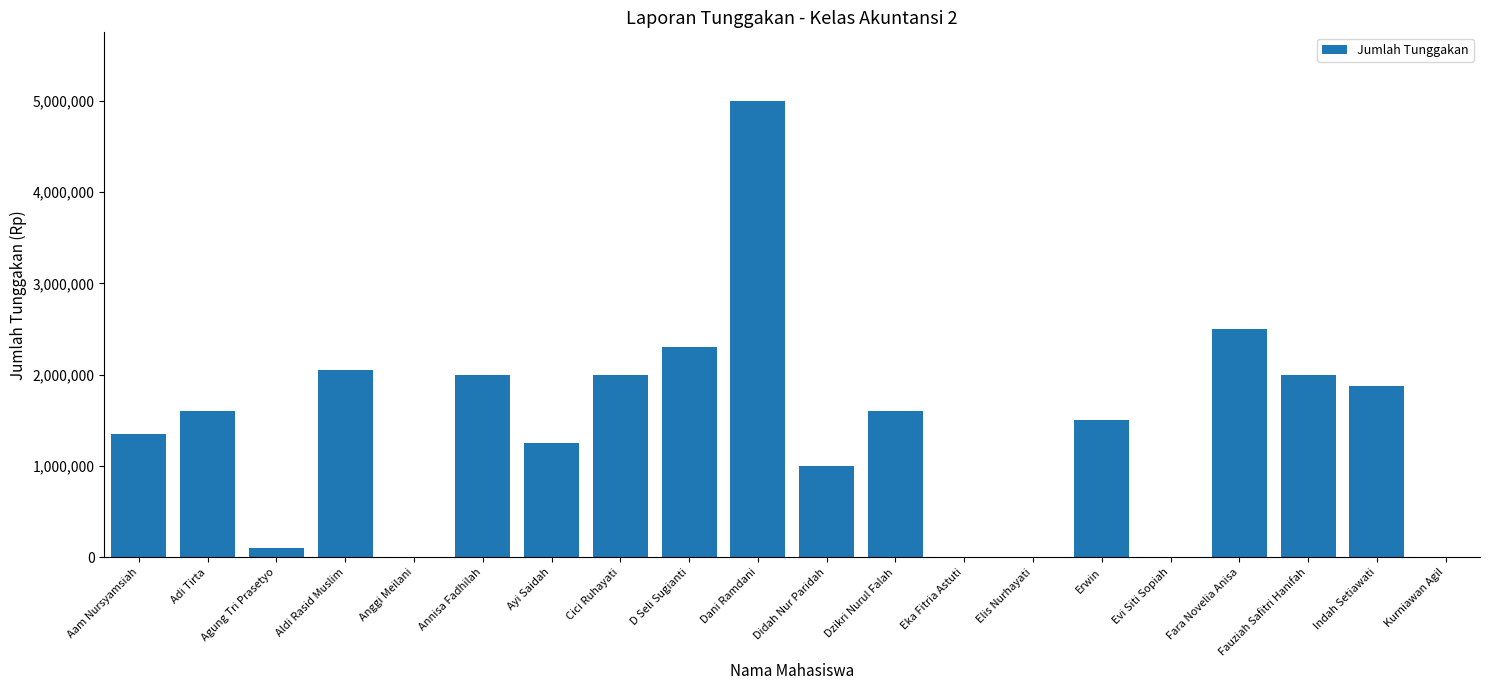

What is the sum of all values?

28125000